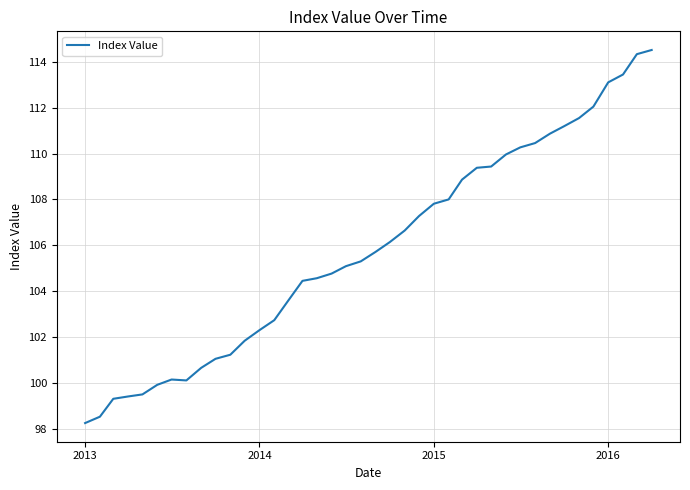

What is the minimum value shown in the chart?

98.3